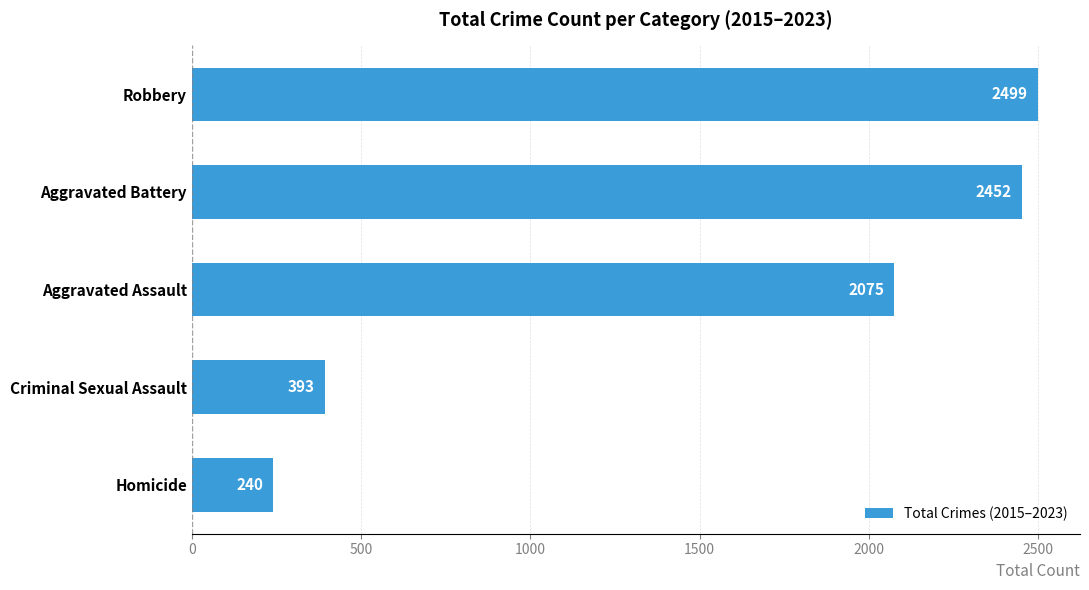

The chart shows a value of 2499 at Robbery. True or false?

True